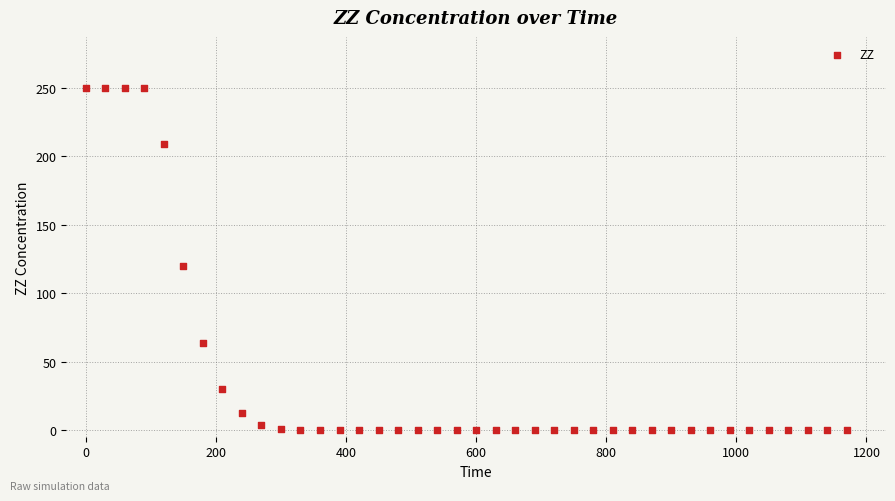

What Y value in the scatter plot is closest to 125?

119.9